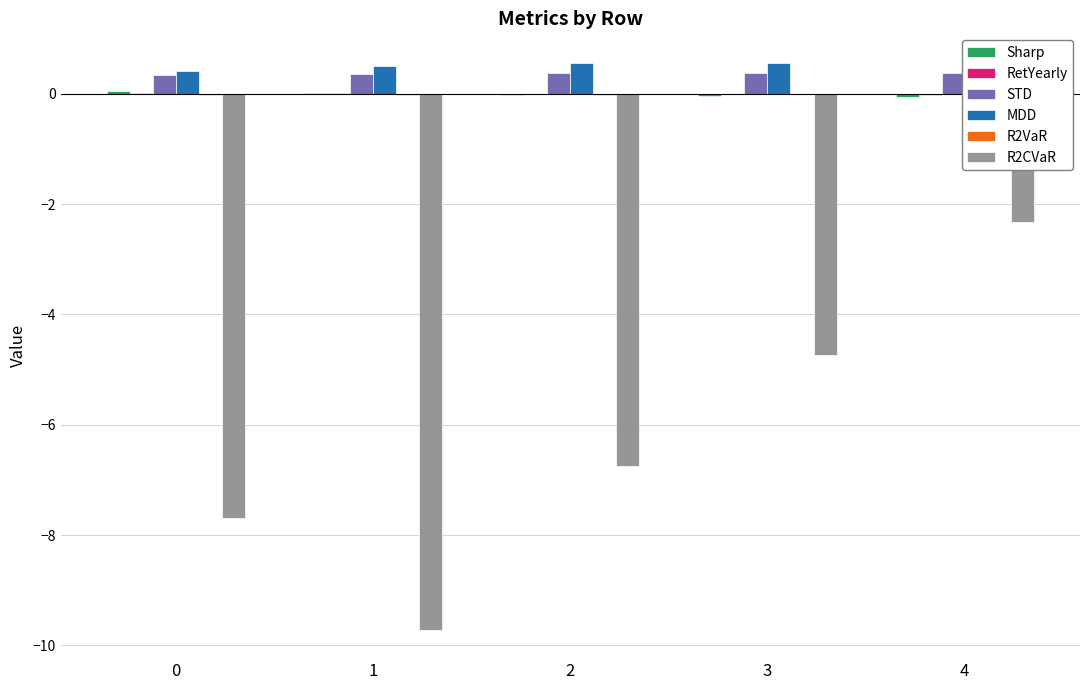

True or false: R2VaR has a value of -0.0 at 1.

False